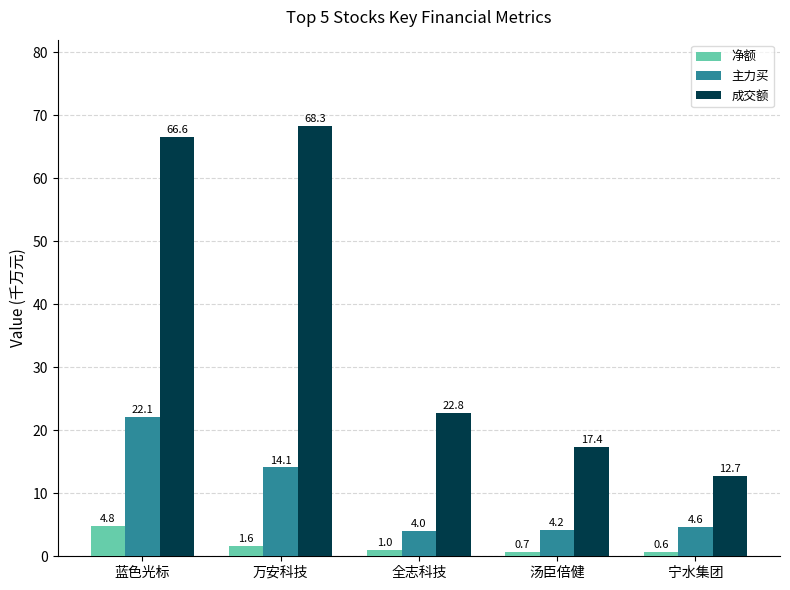

What is the difference between the 净额 values at 全志科技 and 汤臣倍健?

0.3